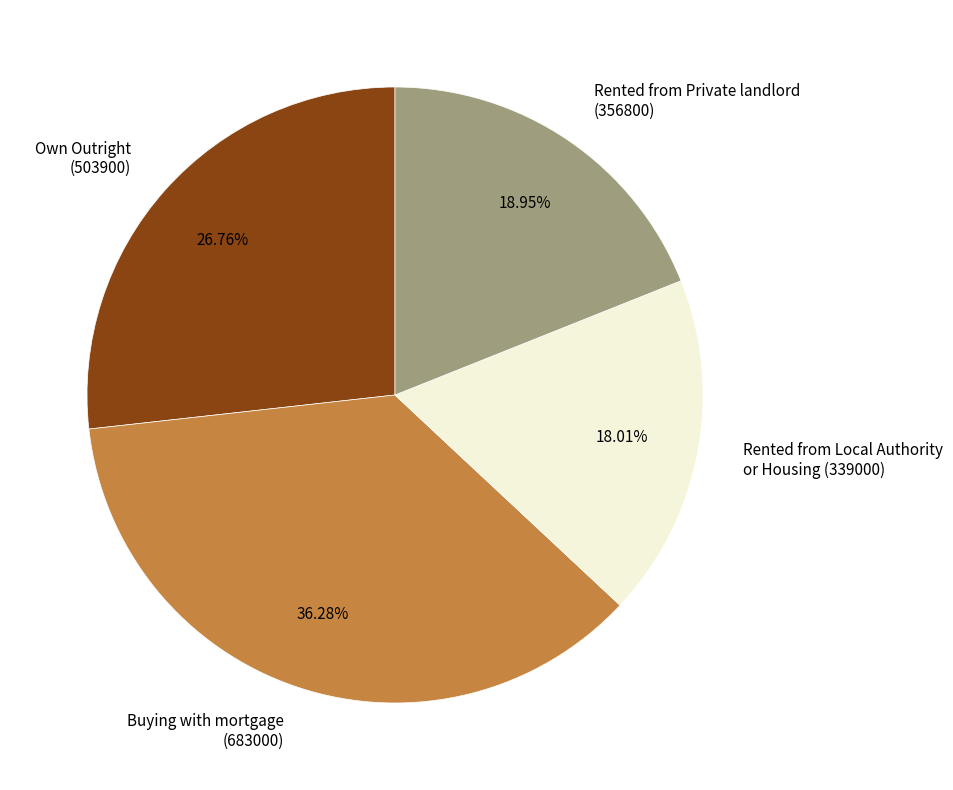

Which slice is the smallest?

Rented from Local Authority or Housing